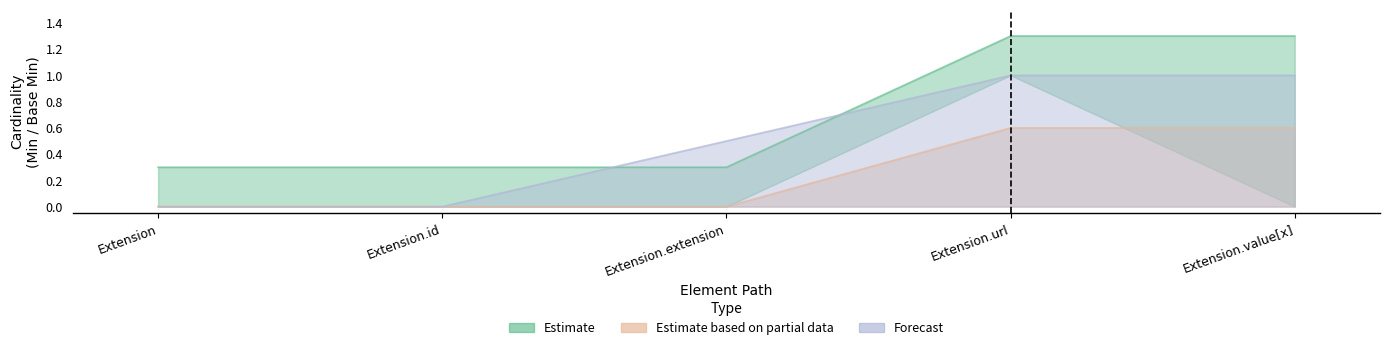

What is the average value of the Forecast series?

1